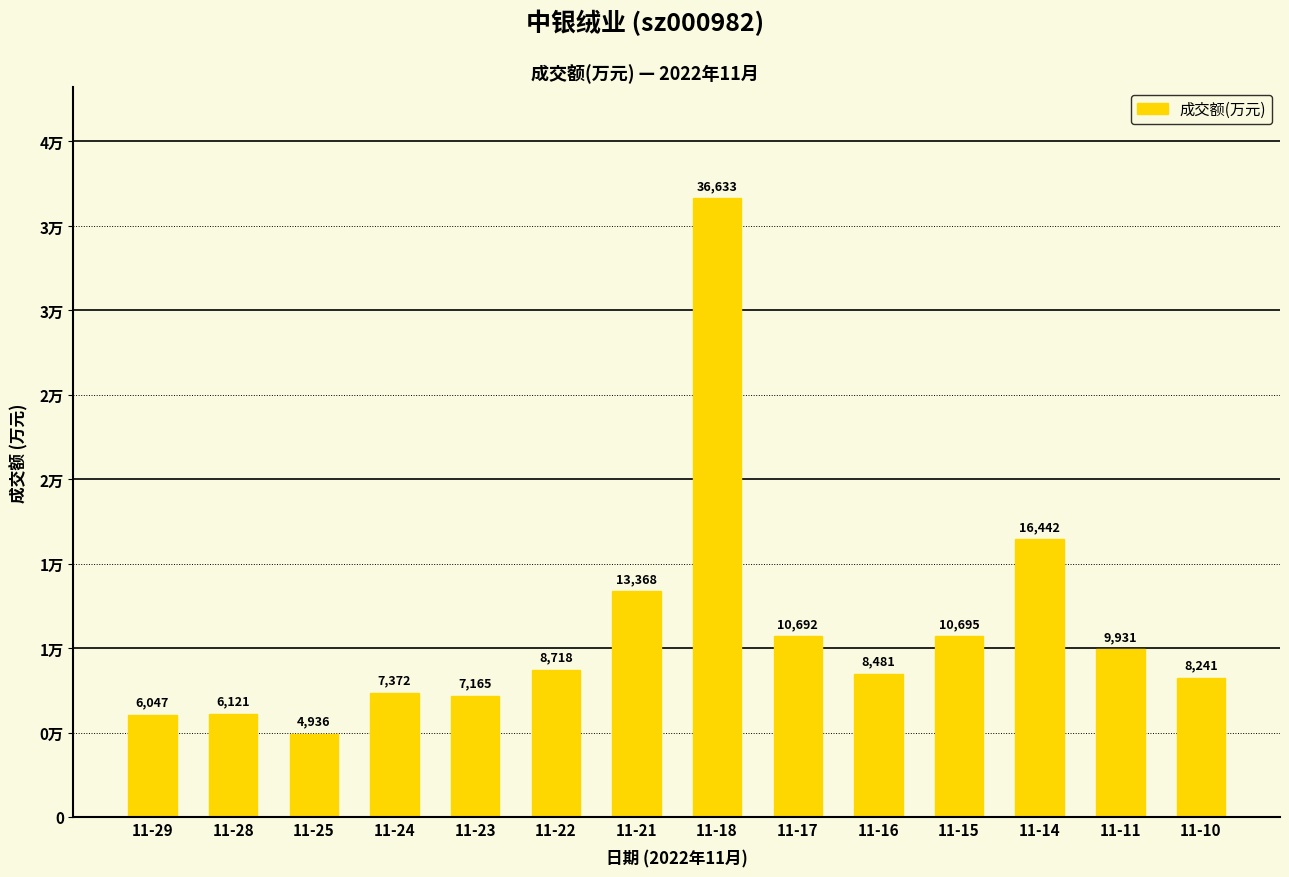

What is the difference between the maximum and minimum values?

31697